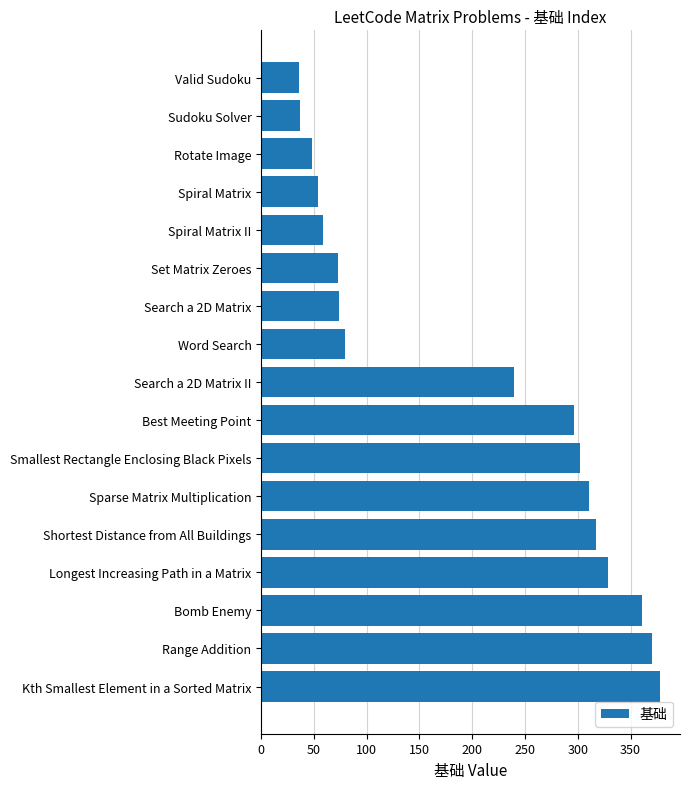

Approximately how many times larger is the value at Sparse Matrix Multiplication compared to Shortest Distance from All Buildings?

1.0